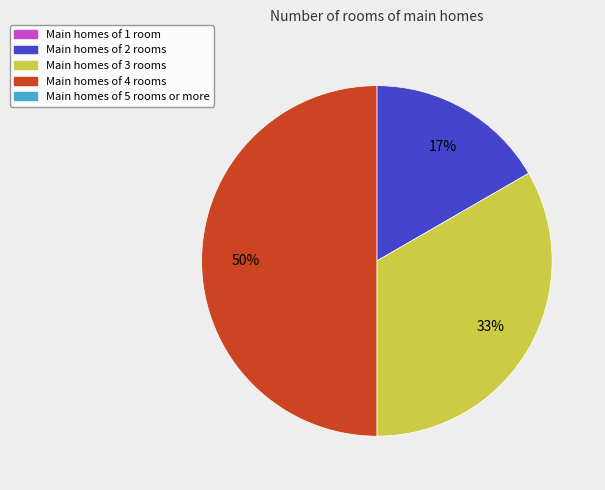

To the nearest percent, what is the average slice percentage?

25%